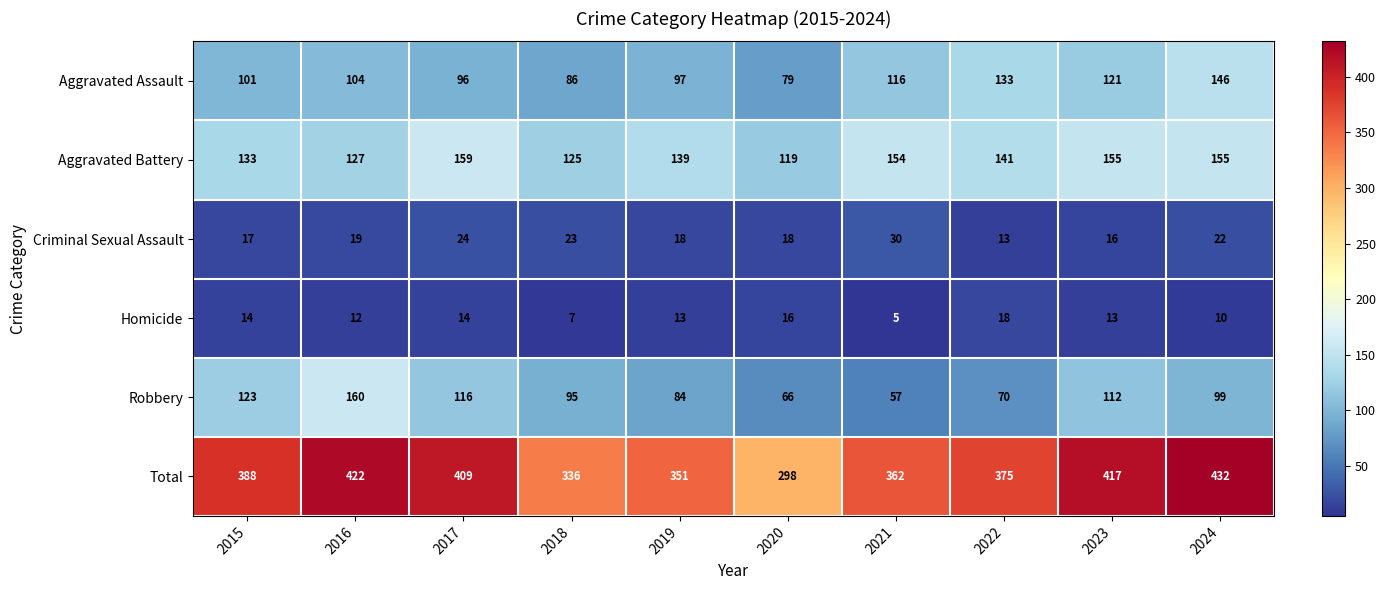

What is the total value across all series at 2015?

776